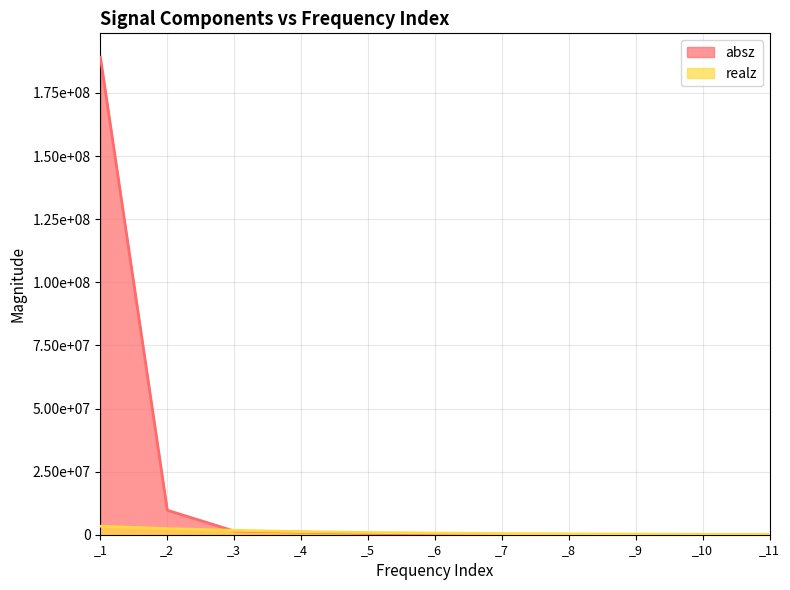

How many lines are shown in the chart?

2